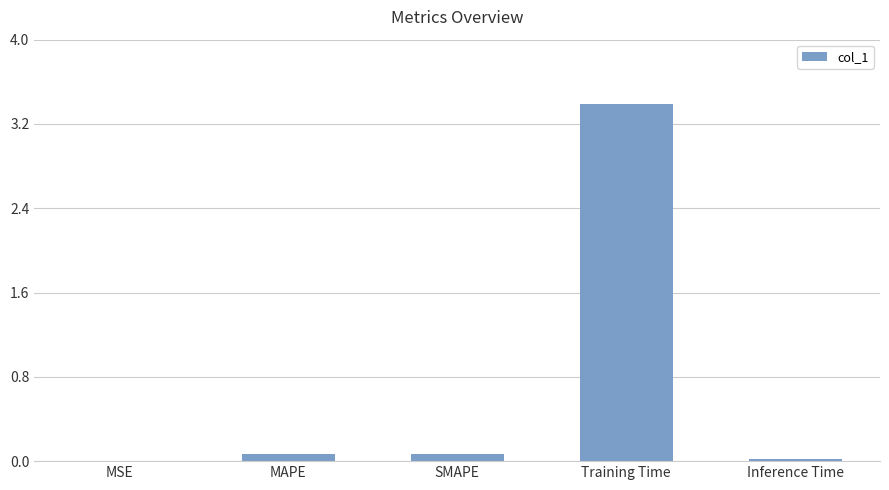

Is it true that the value at Training Time is 1.4?

False